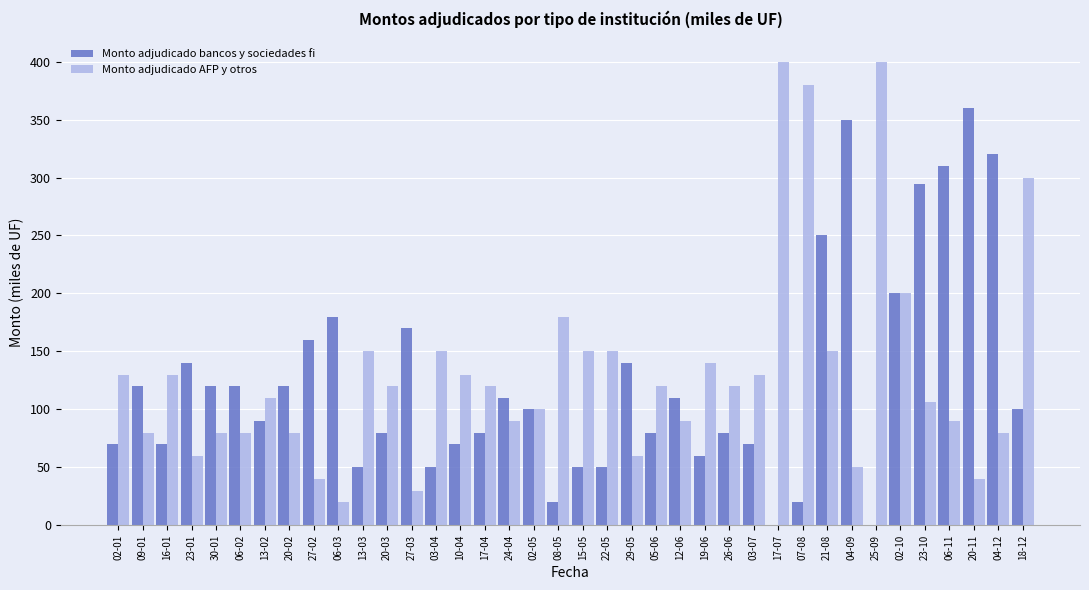

Reading left to right, transcribe all the data shown in this chart.

Monto adjudicado bancos y sociedades fi: 70	120	70	140	120	120	90	120	160	180	50	80	170	50	70	80	110	100	20	50	50	140	80	110	60	80	70	0	20	250	350	0	200	294	310	360	320	100
Monto adjudicado AFP y otros: 130	80	130	60	80	80	110	80	40	20	150	120	30	150	130	120	90	100	180	150	150	60	120	90	140	120	130	400	380	150	50	400	200	106	90	40	80	300